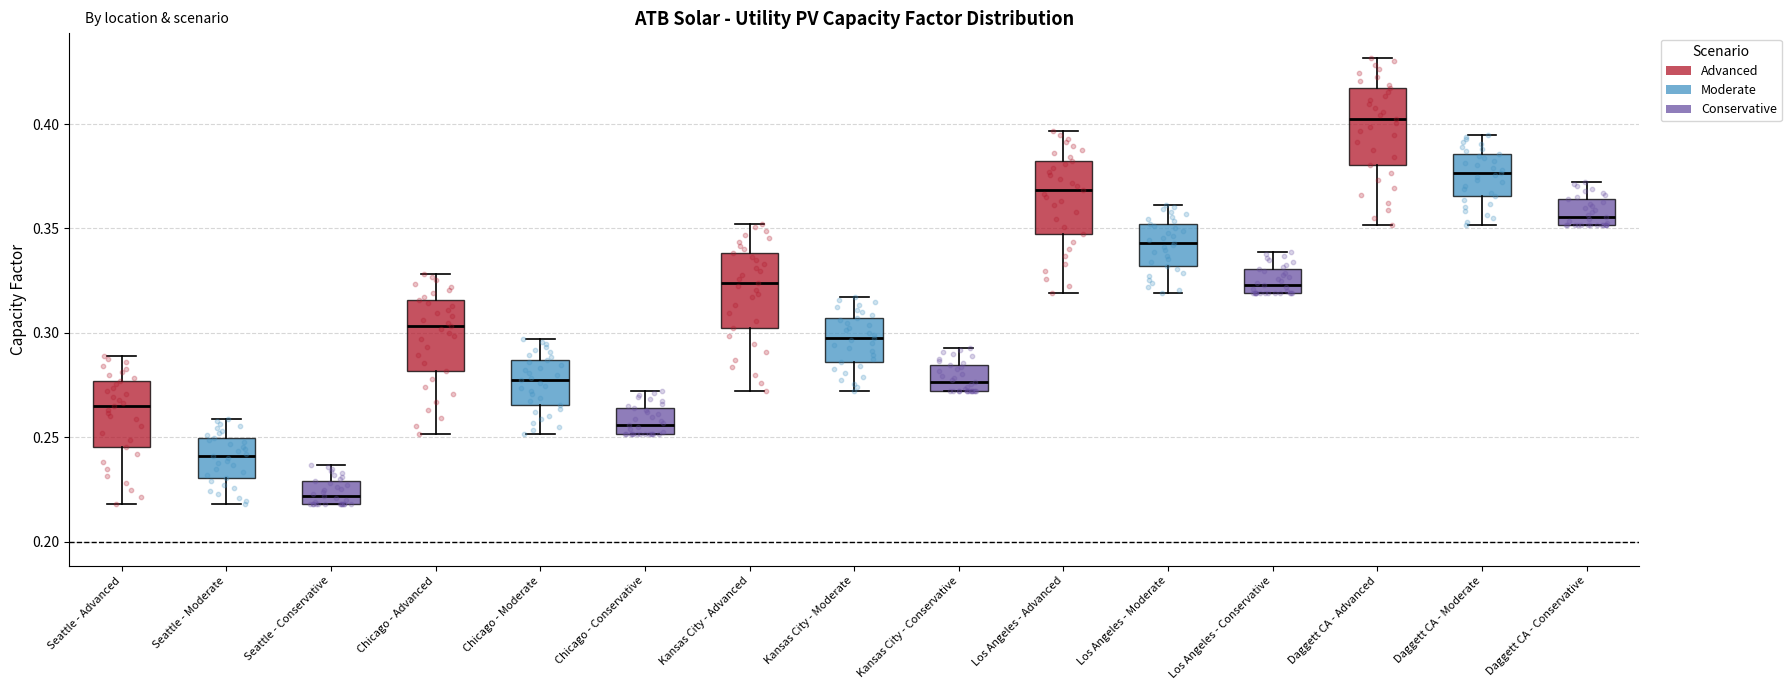

Reading left to right, read every box against the y-axis: the position of its median line, the range the box covers, and the ends of its whiskers. The values are not printed on the chart, so give them approximately, as read against the axis.

Seattle - Advanced: median 0.265, box 0.245 to 0.275, whiskers 0.220 to 0.290
Seattle - Moderate: median 0.240, box 0.230 to 0.250, whiskers 0.220 to 0.260
Seattle - Conservative: median 0.220 (just above the box's lower edge), box 0.220 to 0.230, whiskers 0.220 to 0.235
Chicago - Advanced: median 0.305, box 0.280 to 0.315, whiskers 0.250 to 0.330
Chicago - Moderate: median 0.275, box 0.265 to 0.285, whiskers 0.250 to 0.295
Chicago - Conservative: median 0.255, box 0.250 to 0.265, whiskers 0.250 to 0.270
Kansas City - Advanced: median 0.325, box 0.300 to 0.340, whiskers 0.270 to 0.350
Kansas City - Moderate: median 0.300, box 0.285 to 0.305, whiskers 0.270 to 0.315
Kansas City - Conservative: median 0.275, box 0.270 to 0.285, whiskers 0.270 to 0.295
Los Angeles - Advanced: median 0.370, box 0.345 to 0.380, whiskers 0.320 to 0.395
Los Angeles - Moderate: median 0.345, box 0.330 to 0.350, whiskers 0.320 to 0.360
Los Angeles - Conservative: median 0.325, box 0.320 to 0.330, whiskers 0.320 to 0.340
Daggett CA - Advanced: median 0.400, box 0.380 to 0.415, whiskers 0.350 to 0.430
Daggett CA - Moderate: median 0.375, box 0.365 to 0.385, whiskers 0.350 to 0.395
Daggett CA - Conservative: median 0.355, box 0.350 to 0.365, whiskers 0.350 to 0.370